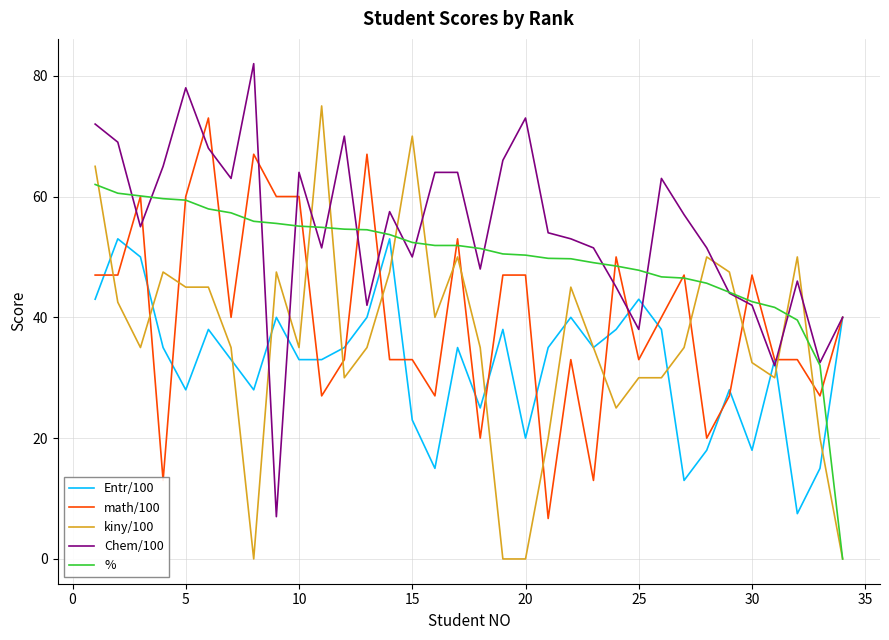

Which series has the largest total across all categories?

Chem/100